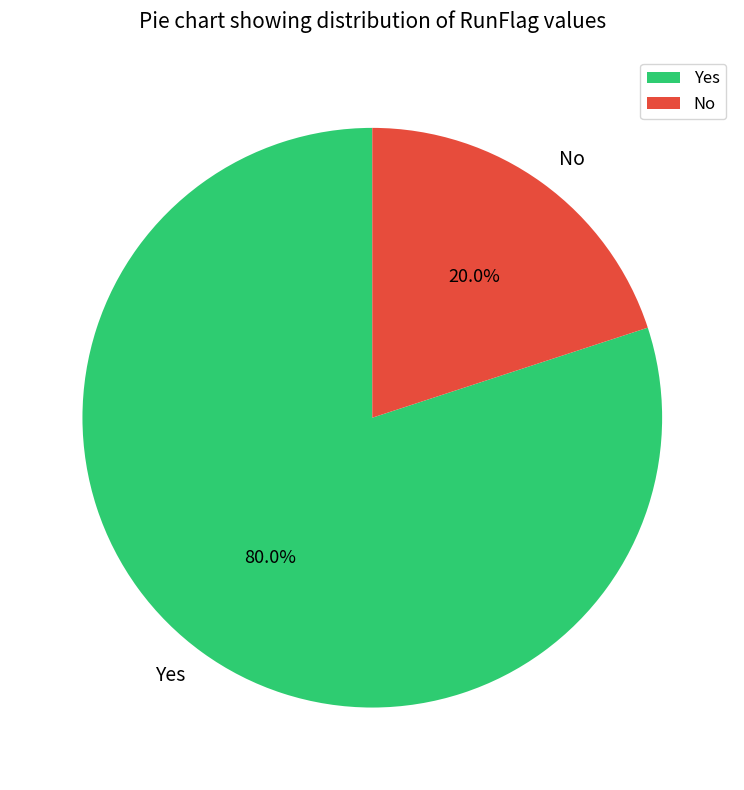

Which category has the biggest portion of the pie?

Yes